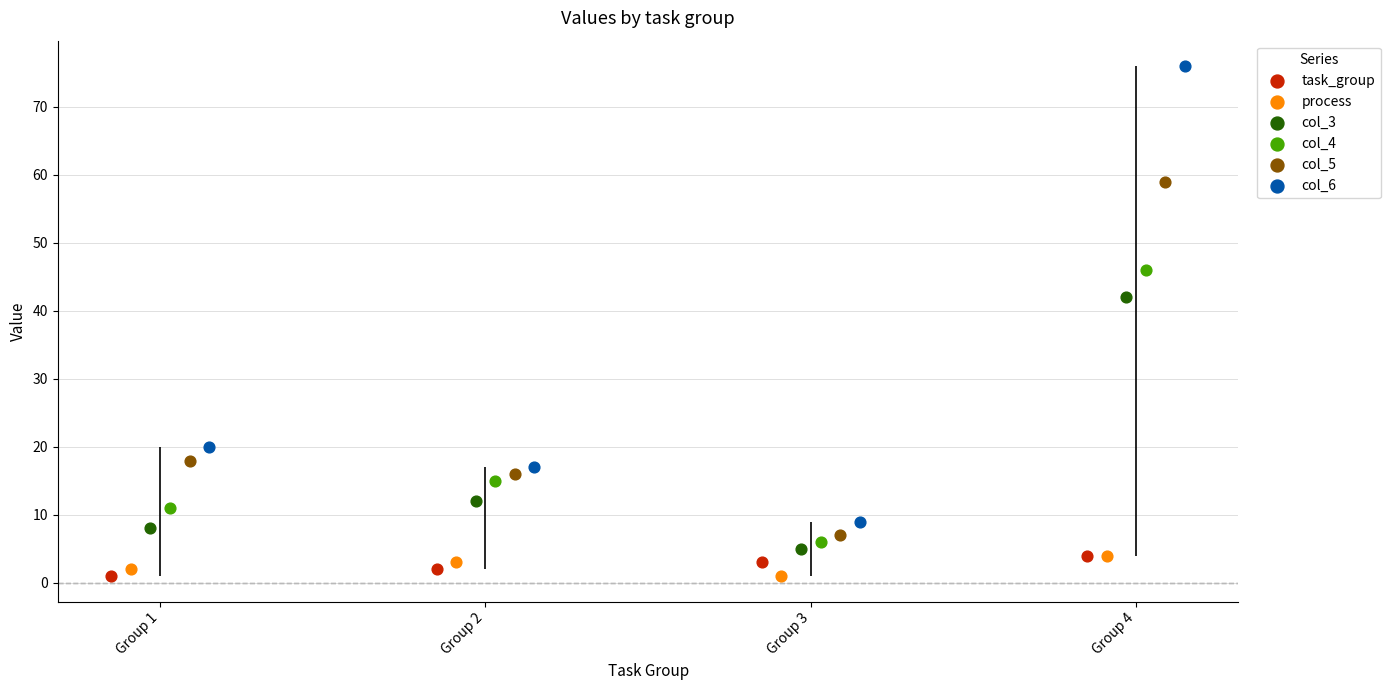

Is the value of col_5 at Group 4 greater than the value of task_group at Group 2?

Yes